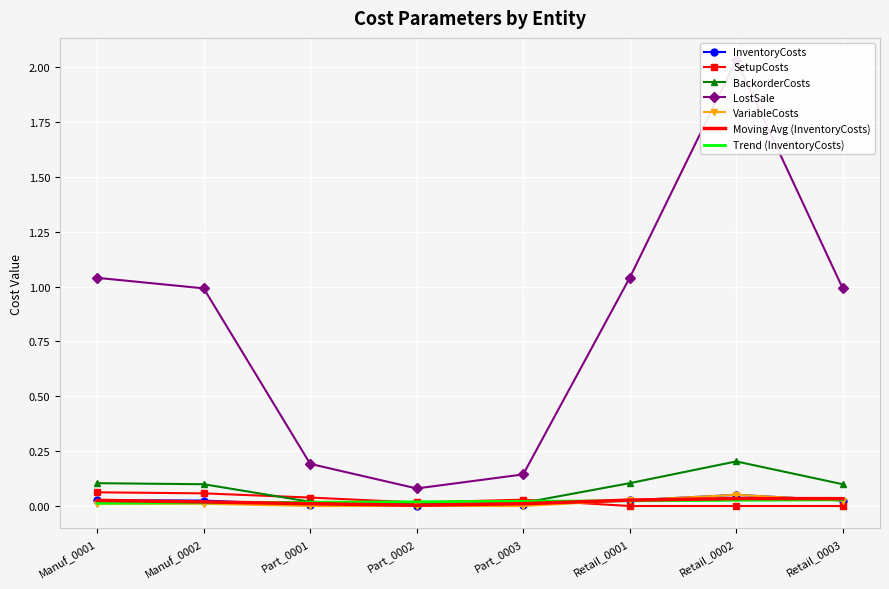

What position from the right is Part_0002?

5